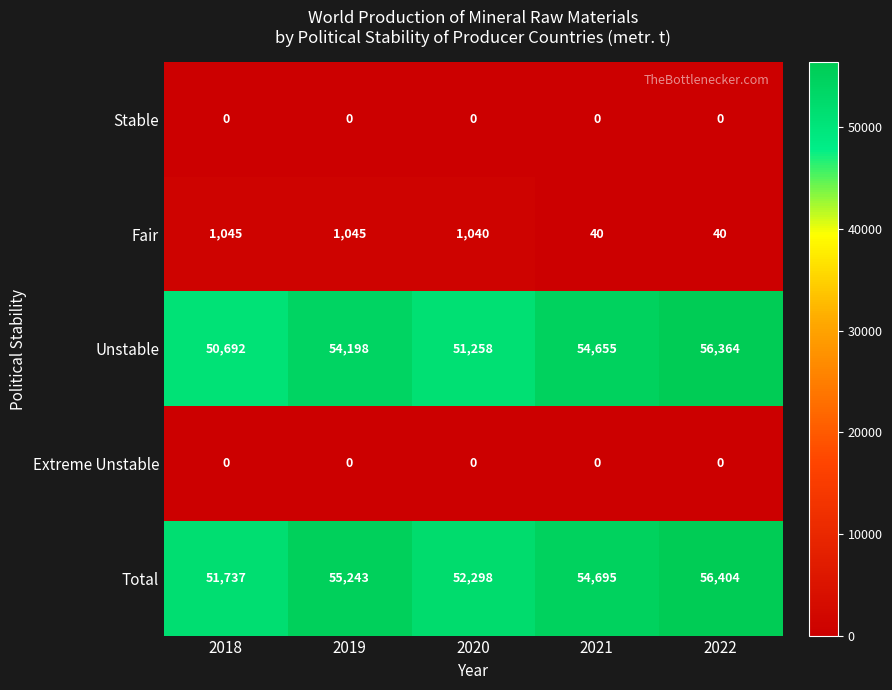

The Unstable series shows 54655 at 2021. True or false?

True